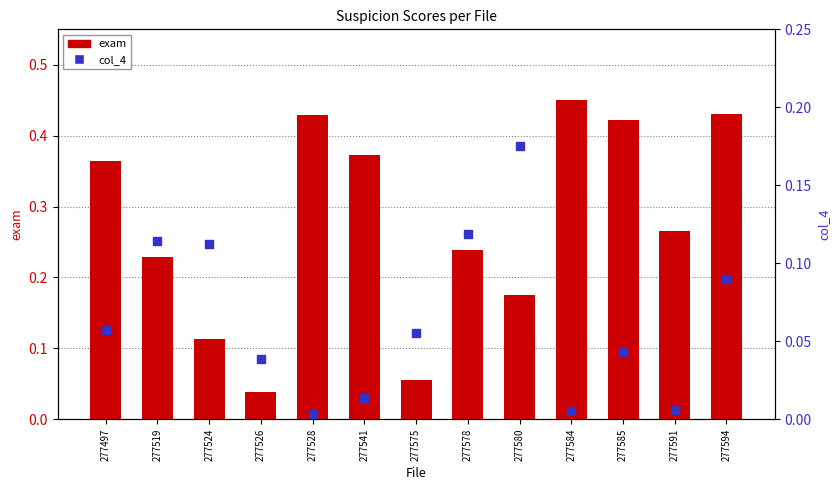

What are all the series names shown in the legend?

exam, col_4